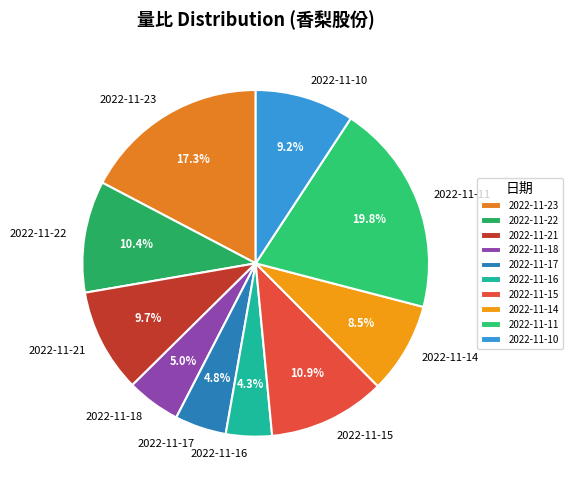

True or false: 2022-11-22 accounts for 1% of the total.

False